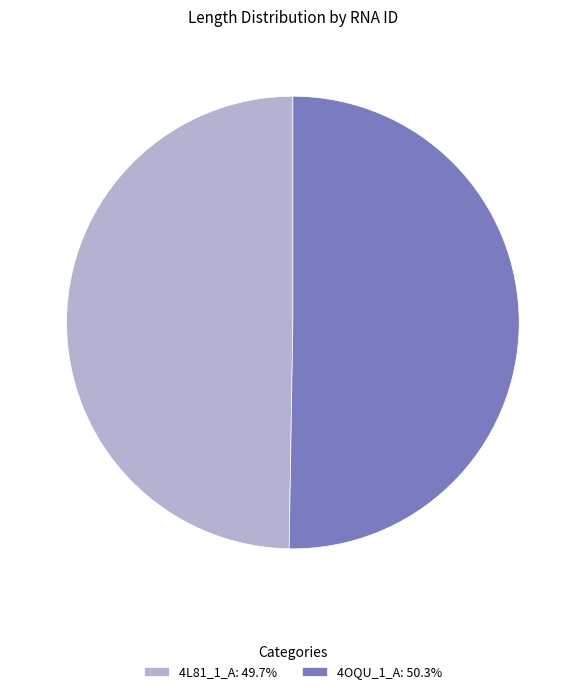

What is the smallest slice in the pie chart?

4L81_1_A